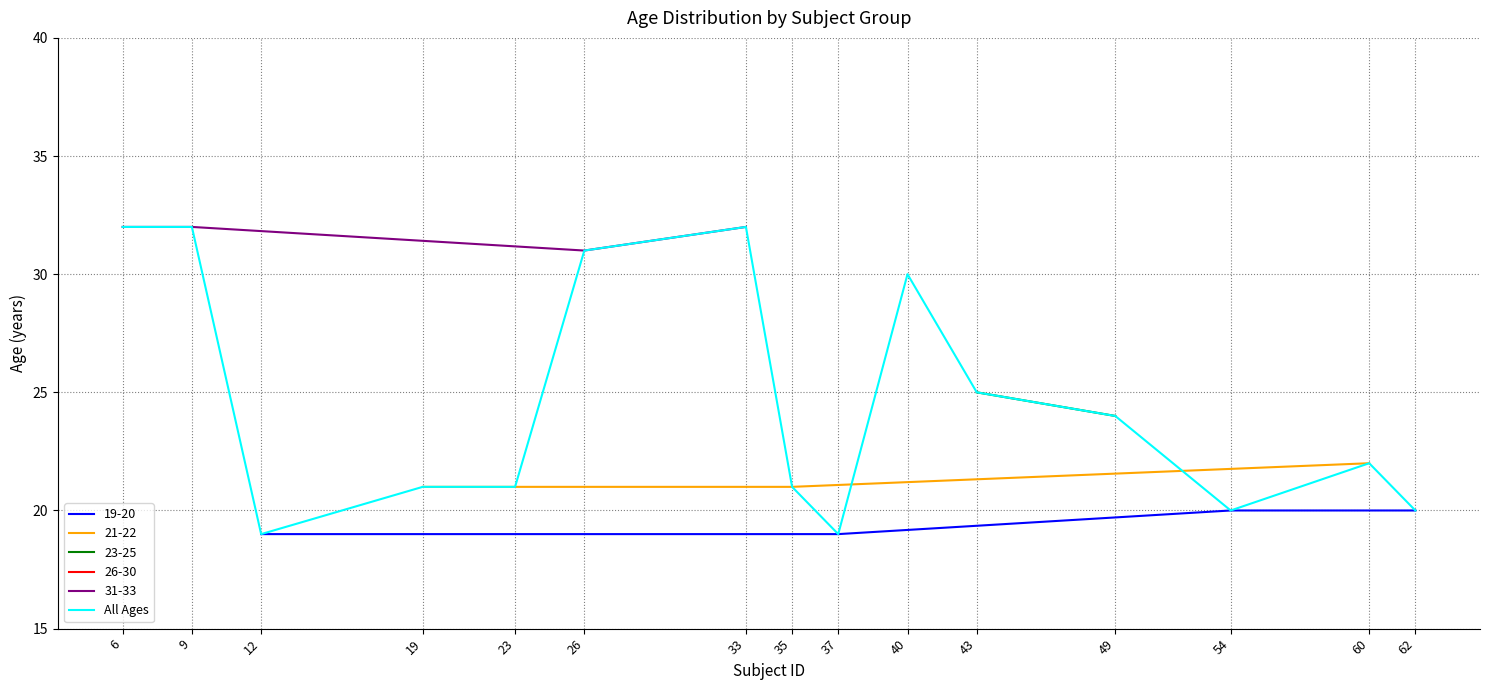

Which has a higher value, 37 or 40?

40